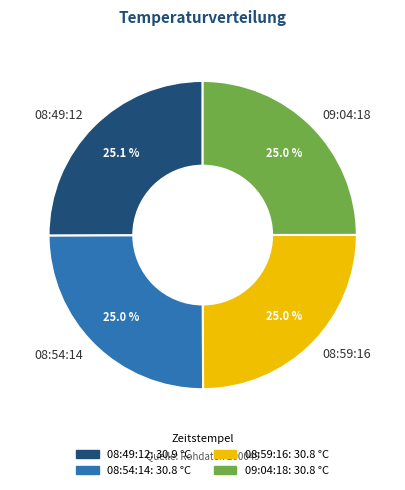

Does 08:54:14 account for over 50% of the chart?

No